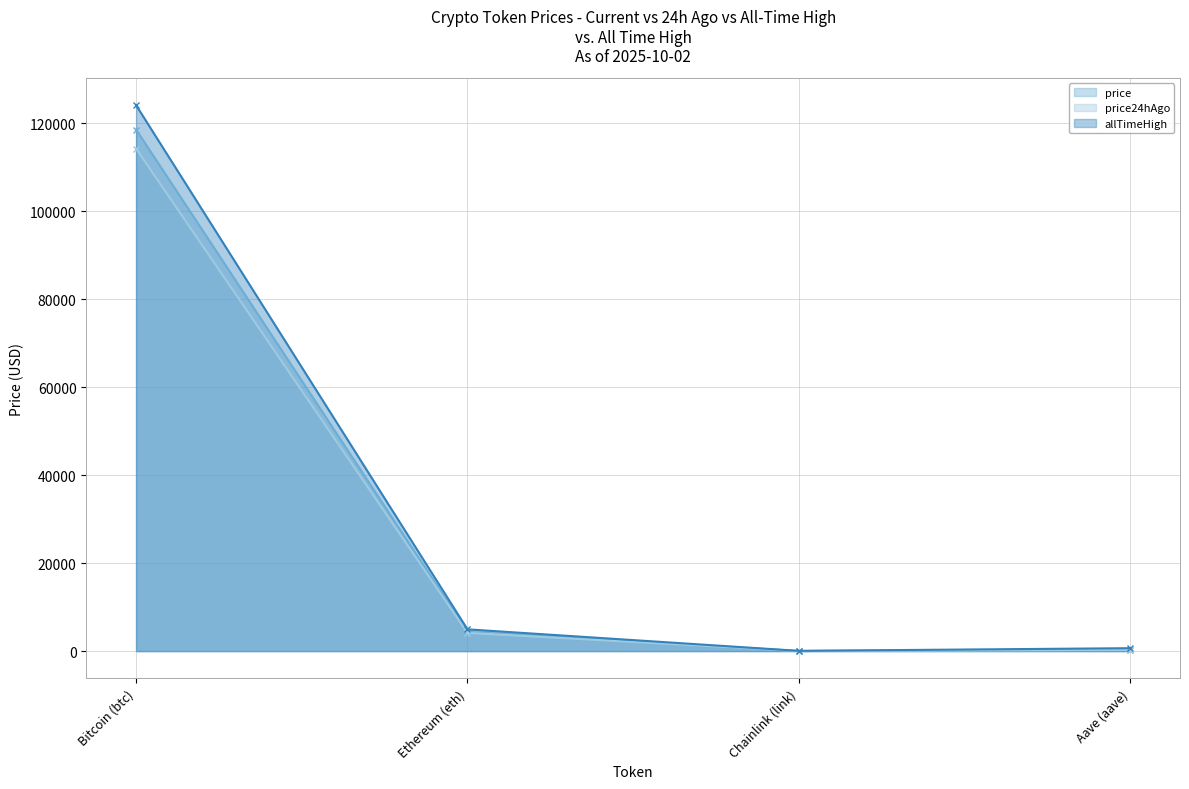

What is the difference between the second highest and minimum values in the allTimeHigh series?

4893.4